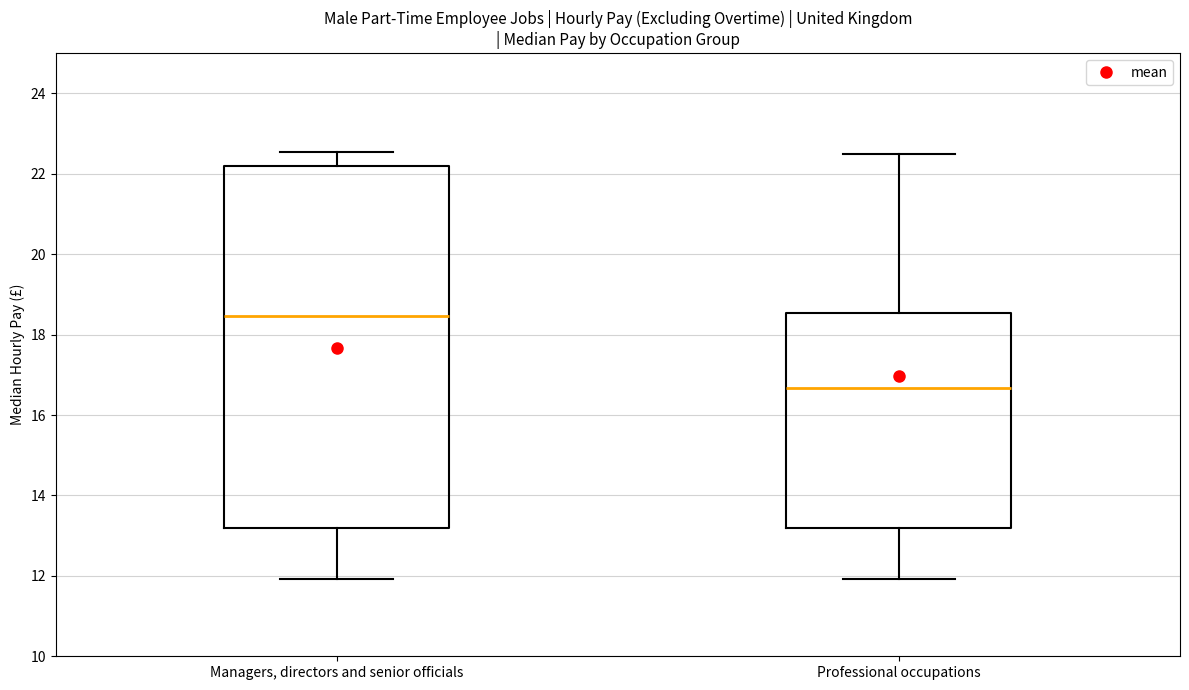

Reading left to right, read every box against the y-axis: the position of its median line, the range the box covers, and the ends of its whiskers. The values are not printed on the chart, so give them approximately, as read against the axis.

Managers, directors and senior officials: median 18.4, box 13.2 to 22.2, whiskers 12.0 to 22.6
Professional occupations: median 16.6, box 13.2 to 18.6, whiskers 12.0 to 22.6